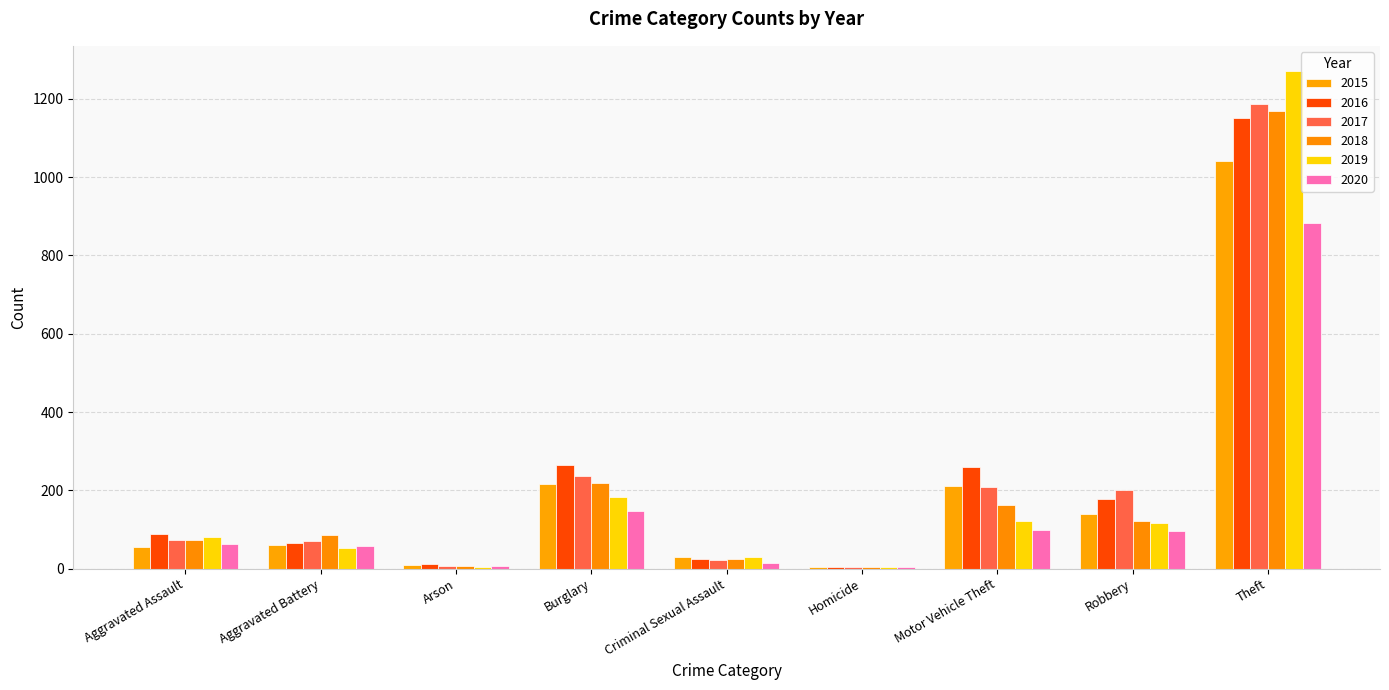

Count the number of categories in the chart.

9